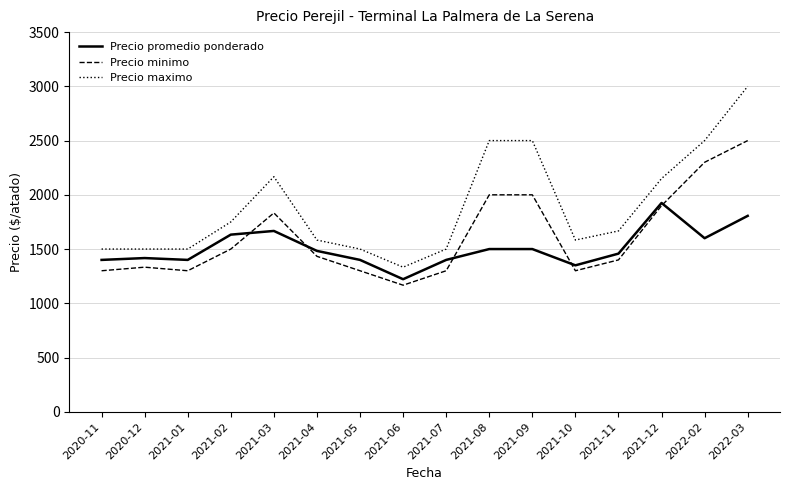

Which series changed the most between 2021-08 and 2022-02?

Precio minimo